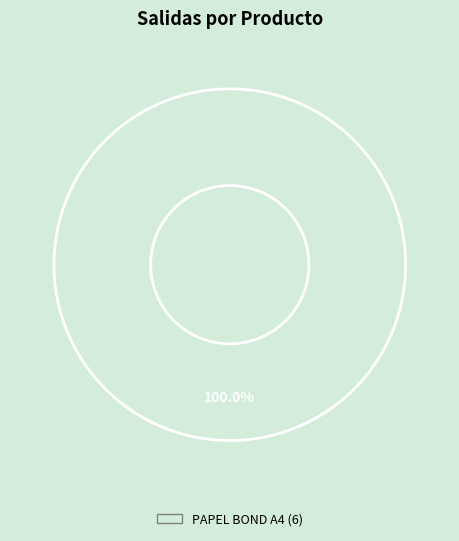

Is there any slice that represents more than half of the pie?

Yes